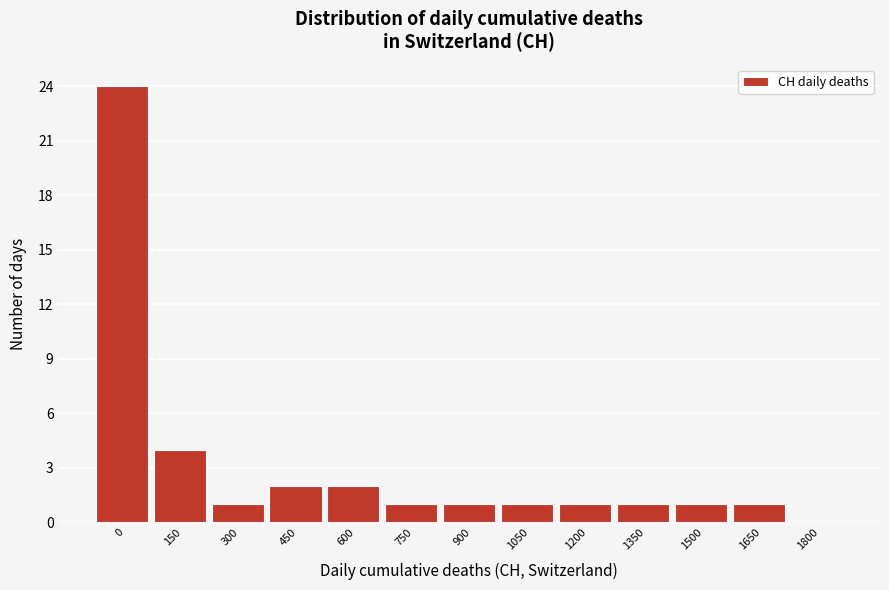

Reading left to right, list all the values displayed in this chart.

0=24	150=4	300=1	450=2	600=2	750=1	900=1	1050=1	1200=1	1350=1	1500=1	1650=1	1800=0